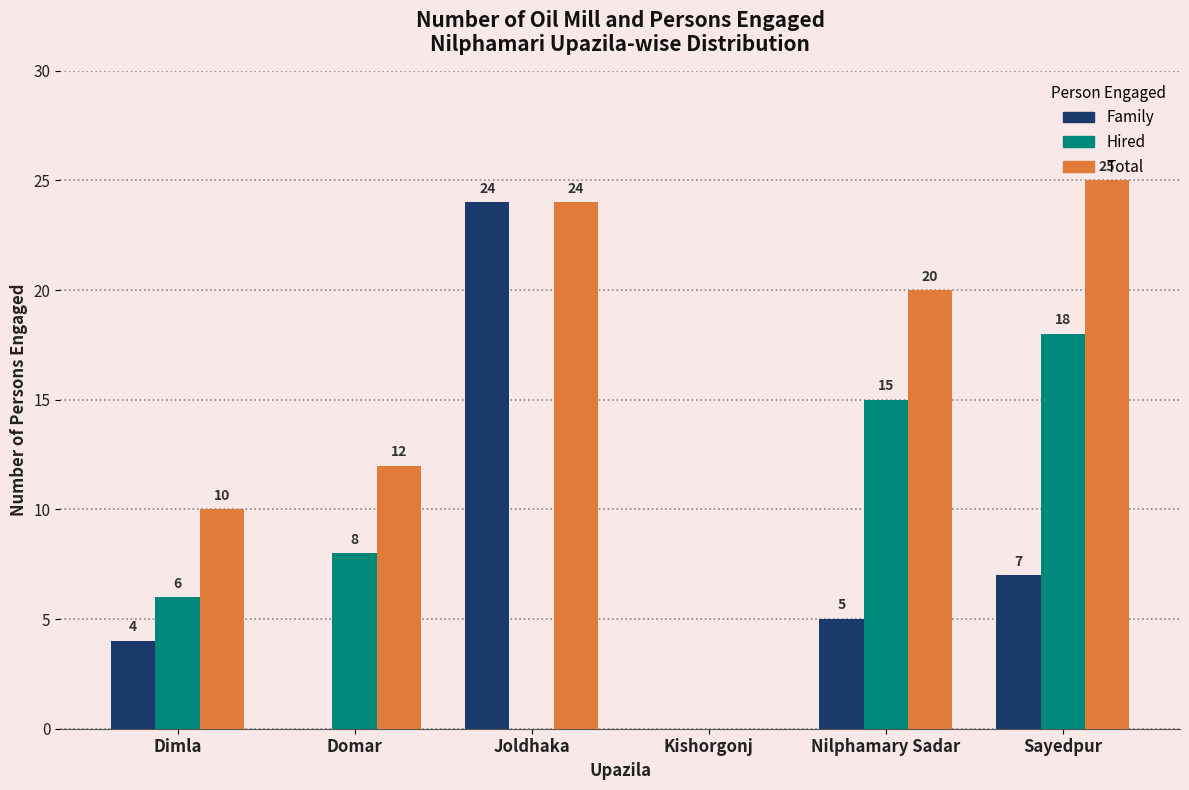

Which series has the largest total across all categories?

Total